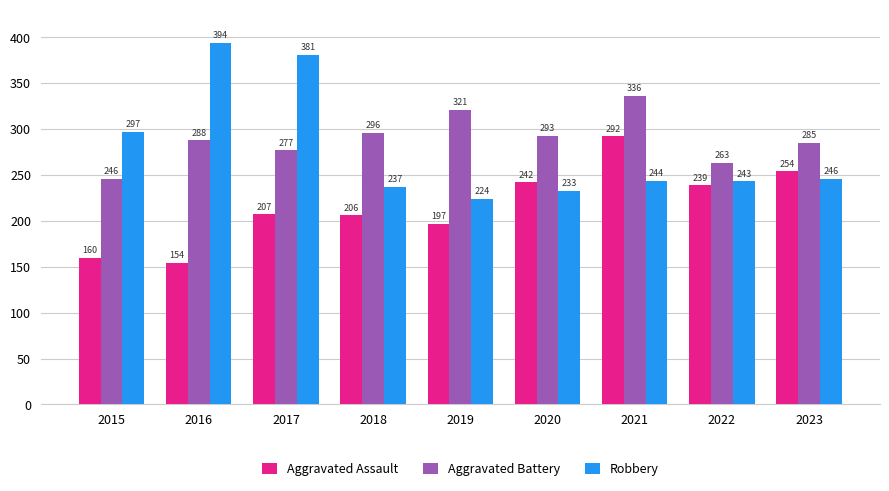

What is the sum of all Aggravated Battery values?

2605